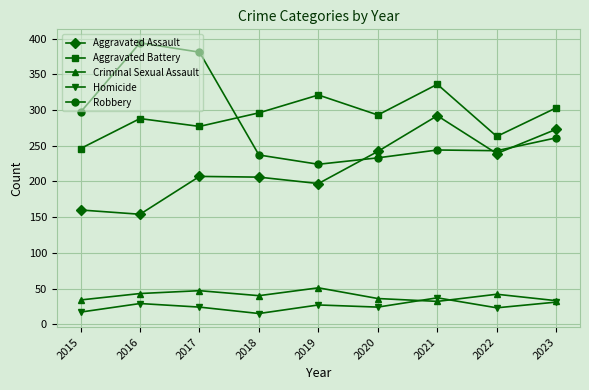

What is the difference between the maximum and second lowest values in the Homicide series?

20